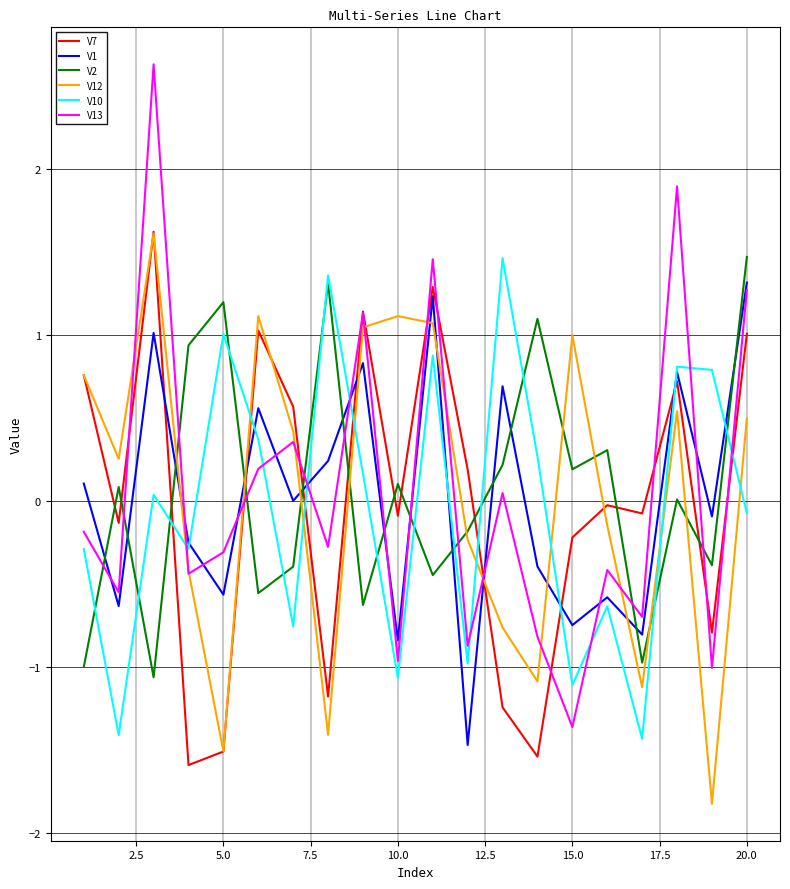

How many intersections are there between V2 and V10?

13